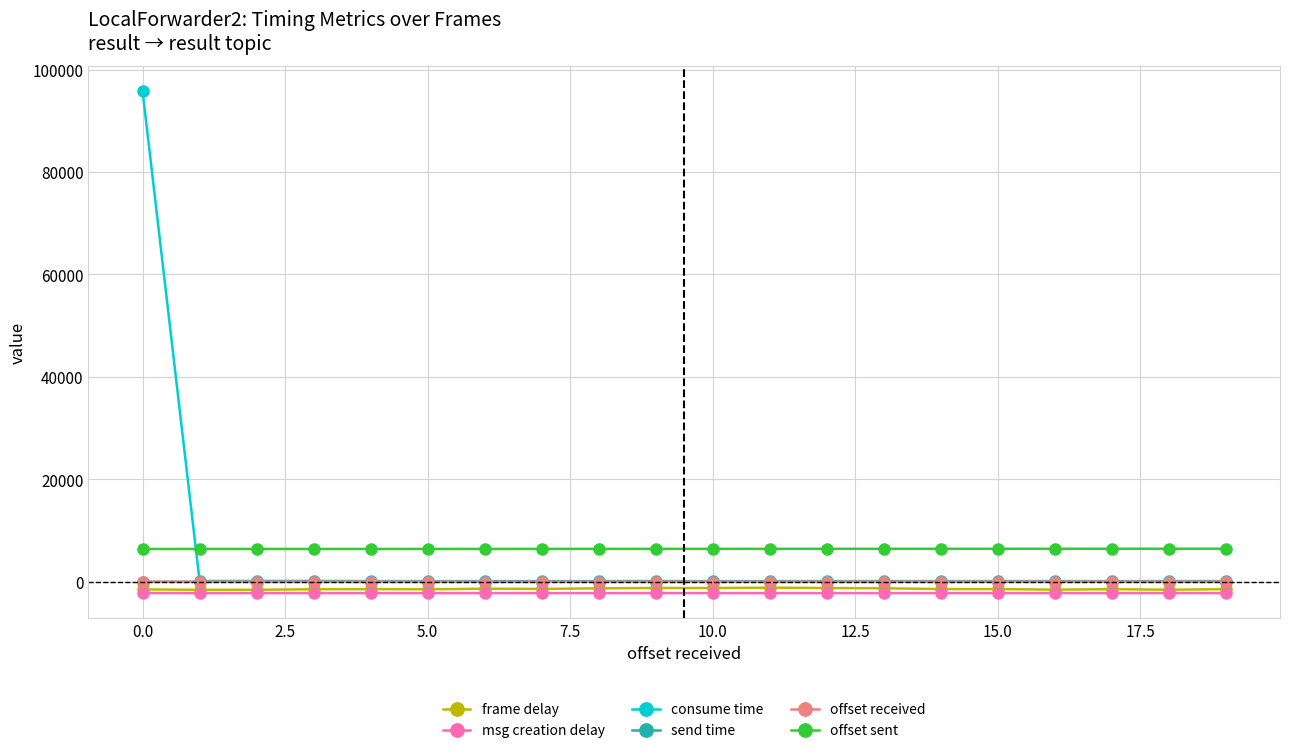

What is the highest value of the offset sent series?

6456.0